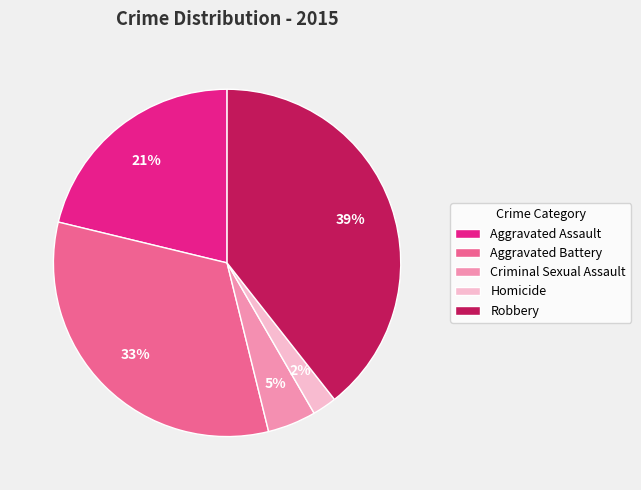

To the nearest percent, what portion does Aggravated Battery represent?

33%